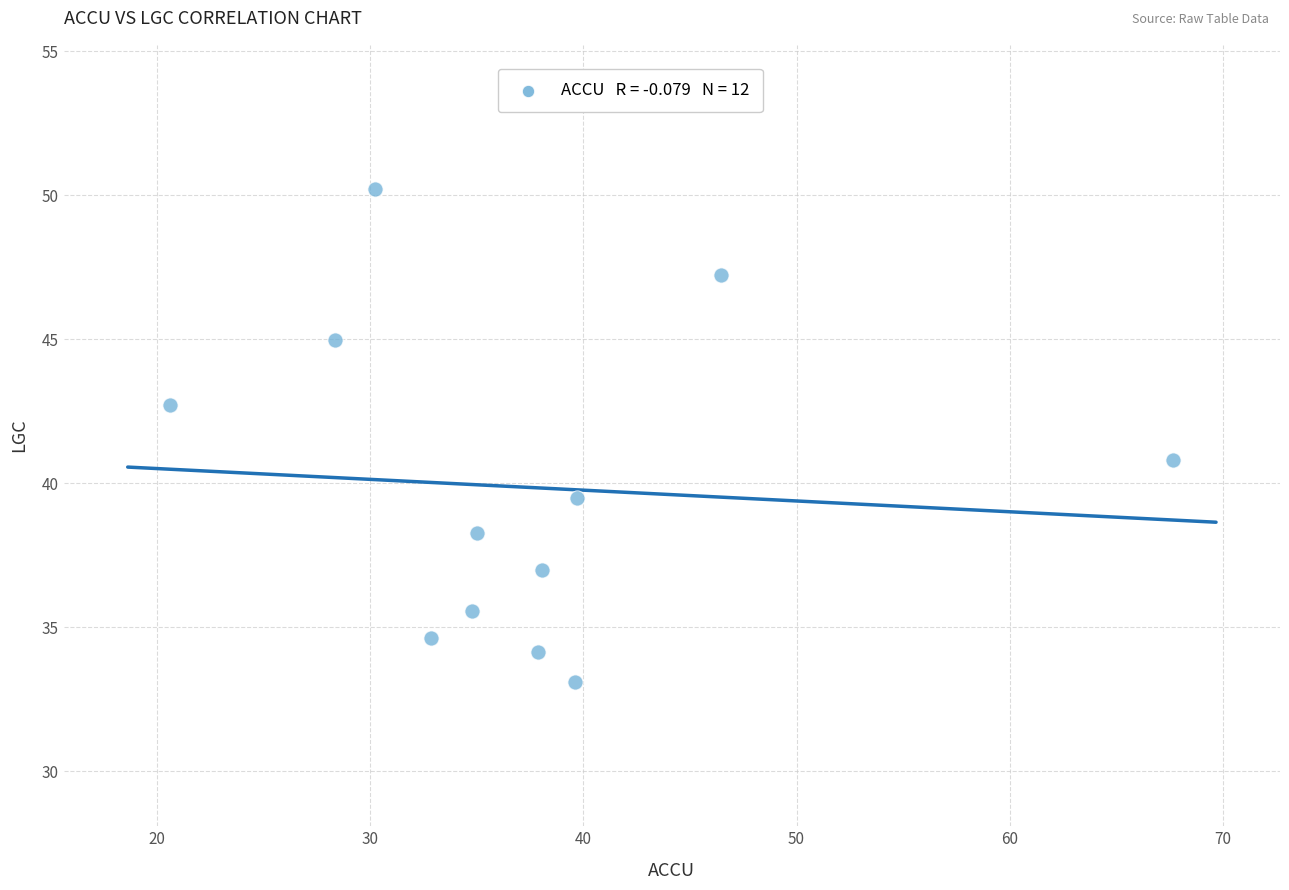

What is the range of Y values (max minus min)?

17.1